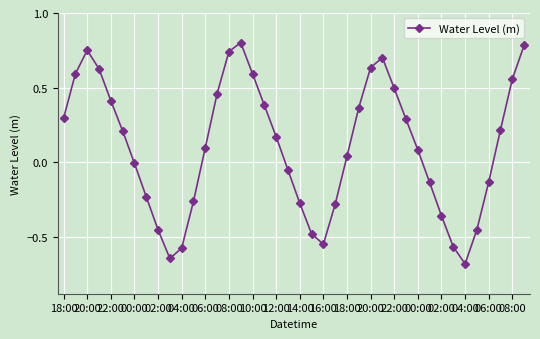

True or false: there are more than 1 points higher than both neighbors.

True